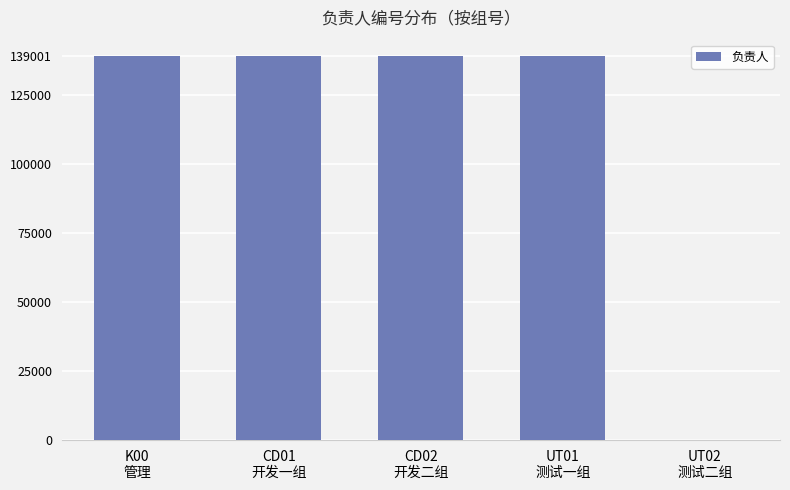

What is the maximum value shown in the chart?

139020